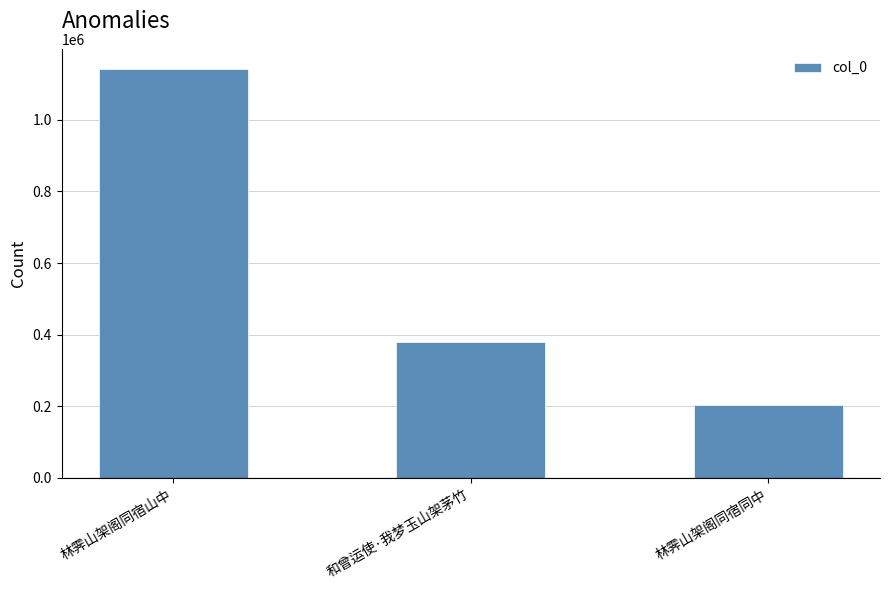

Reading left to right, transcribe all the data shown in this chart.

1140949	379411	202527